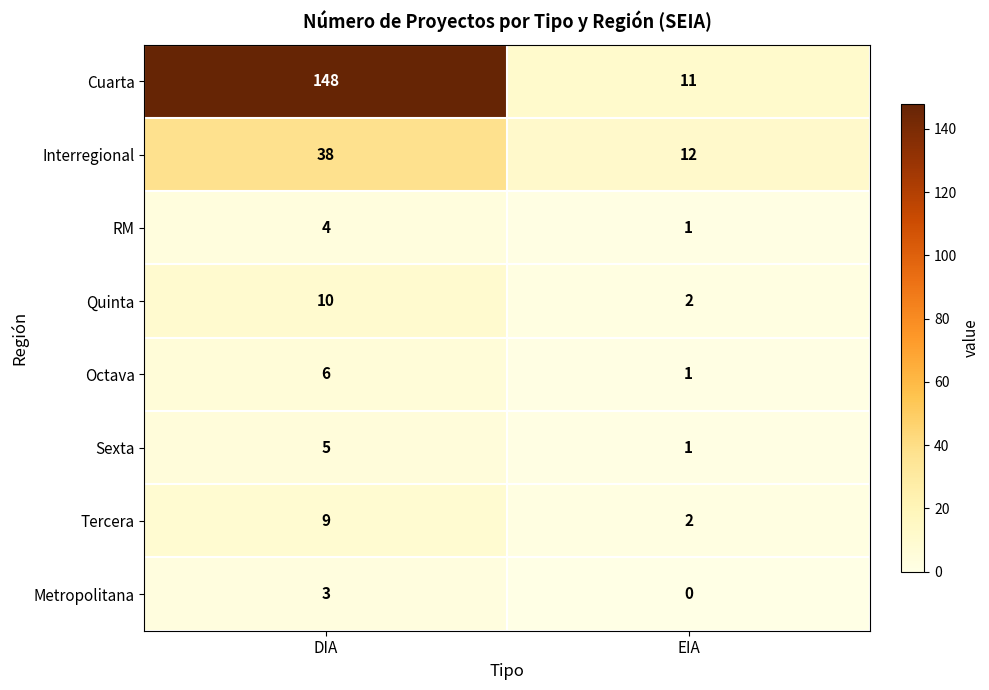

Reading left to right, list all the values displayed in this chart.

Cuarta: DIA=148	EIA=11
Interregional: DIA=38	EIA=12
RM: DIA=4	EIA=1
Quinta: DIA=10	EIA=2
Octava: DIA=6	EIA=1
Sexta: DIA=5	EIA=1
Tercera: DIA=9	EIA=2
Metropolitana: DIA=3	EIA=0